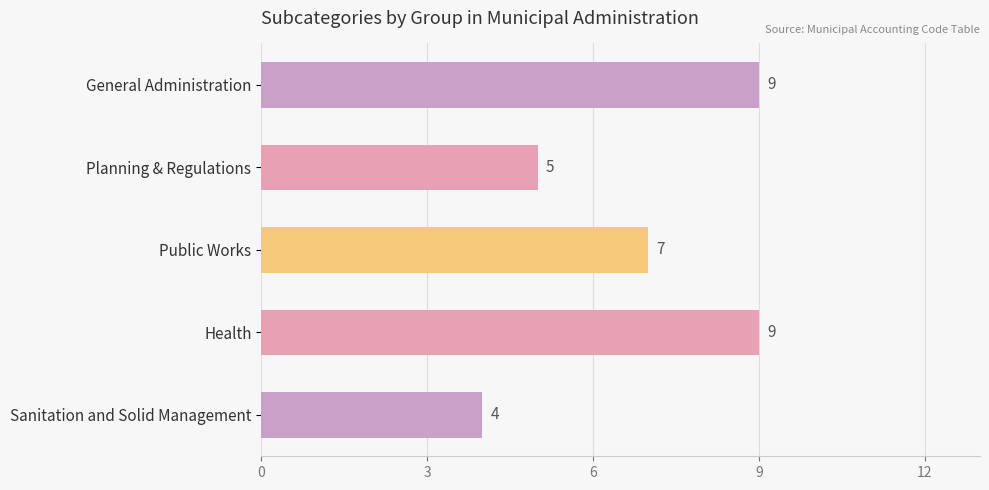

Where is the data nearest to the value 6?

Planning & Regulations